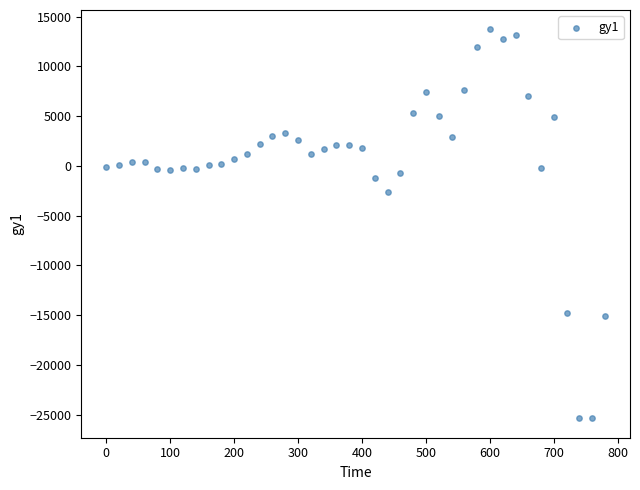

What is the range of Y values (max minus min)?

39079